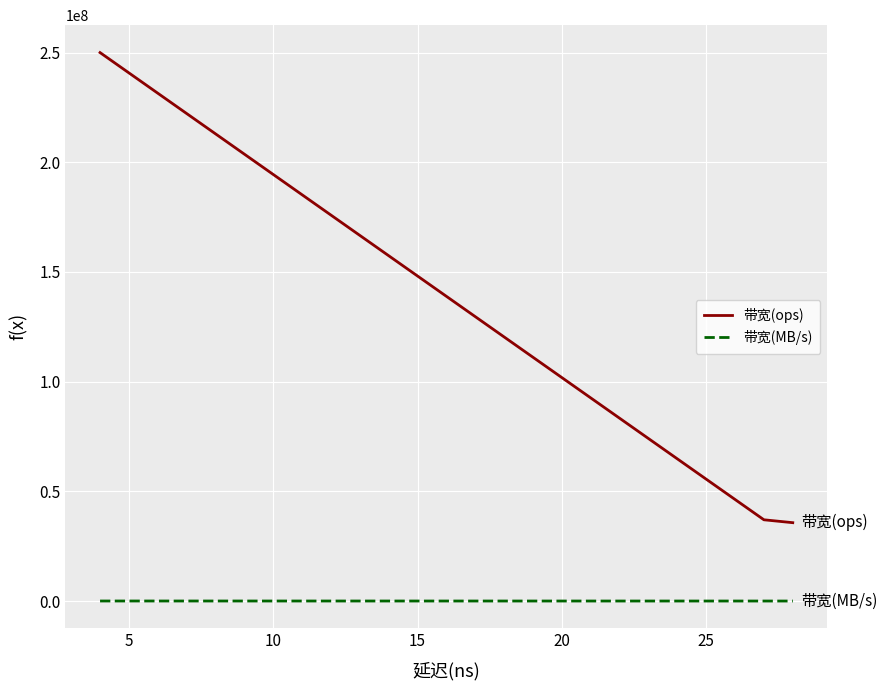

What is the difference between the maximum and minimum values in the 带宽(MB/s) series?

13715